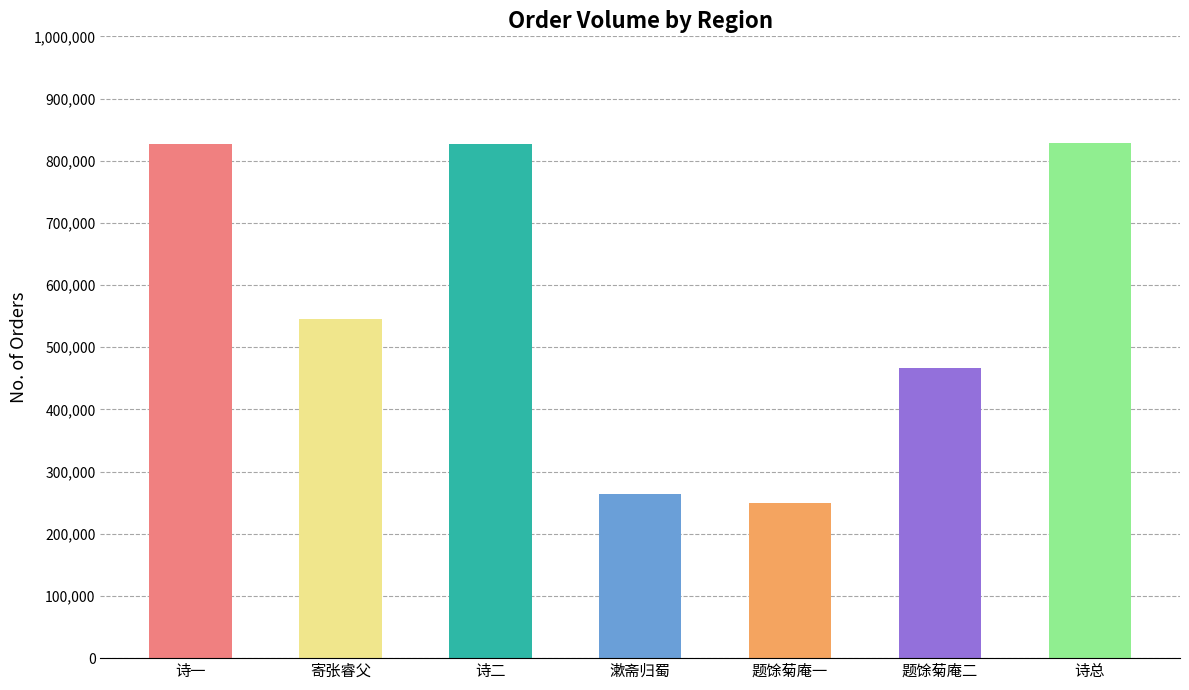

What is the difference between the values at 寄张睿父 and 漱斋归蜀?

281175